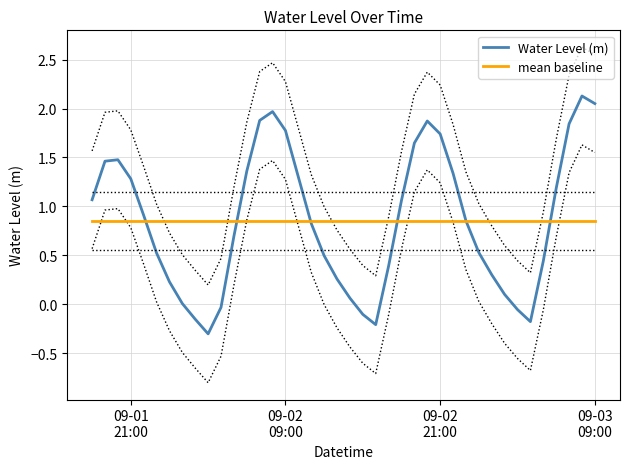

What is the minimum value for Water Level (m)?

-0.3